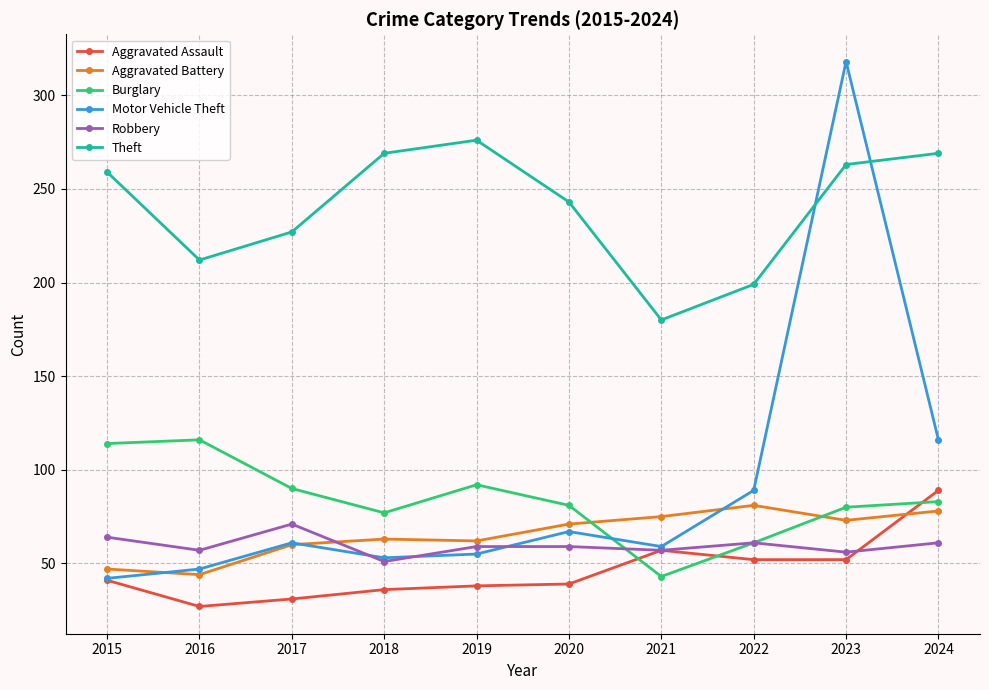

What is the average value of the Motor Vehicle Theft series?

91